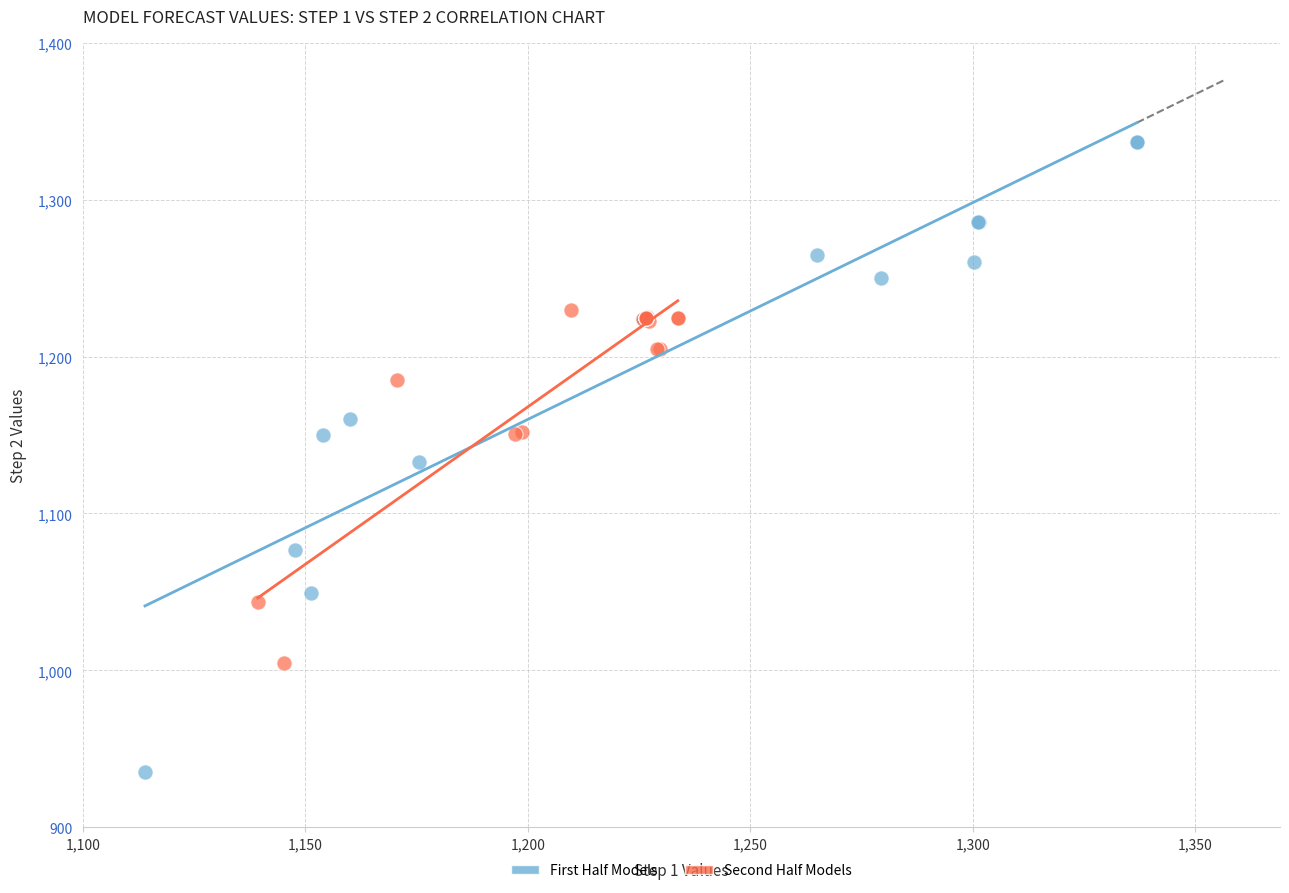

Which series contains the lowest Y value?

First Half Models